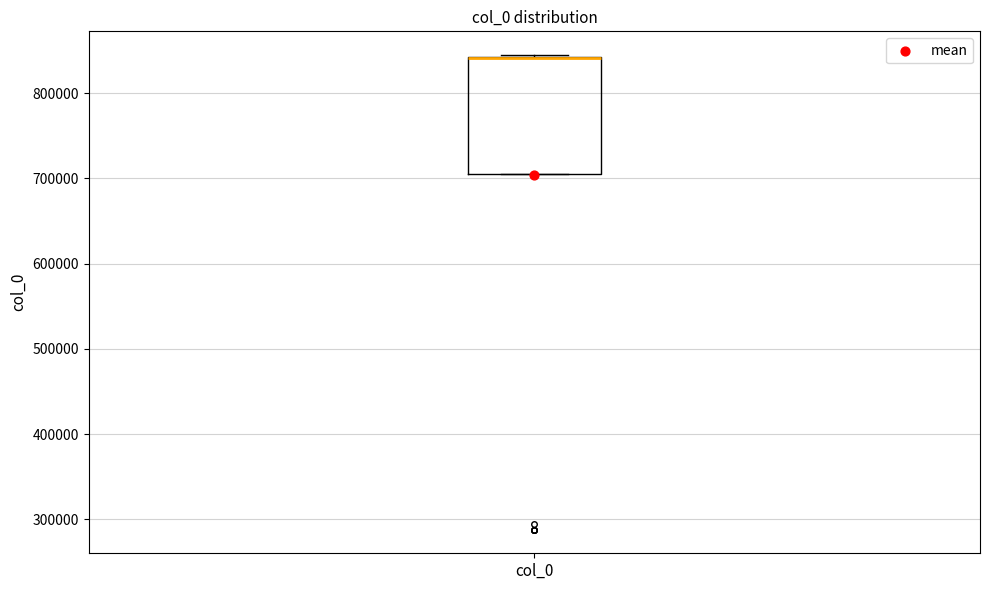

Where is the lower edge of the box for col_0 on the y-axis? The values are not printed on the chart, so give them approximately, as read against the axis.

700000